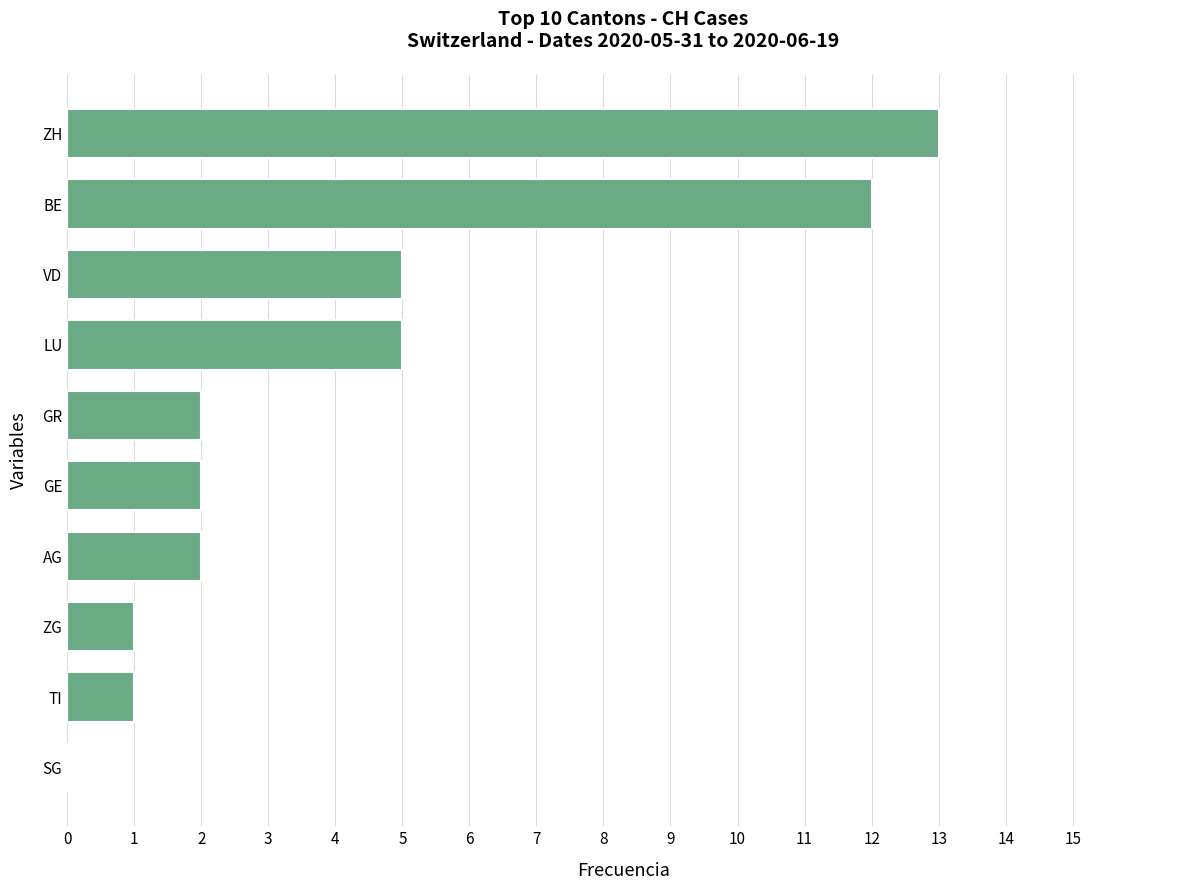

What is the sum of the values at SG and LU?

5